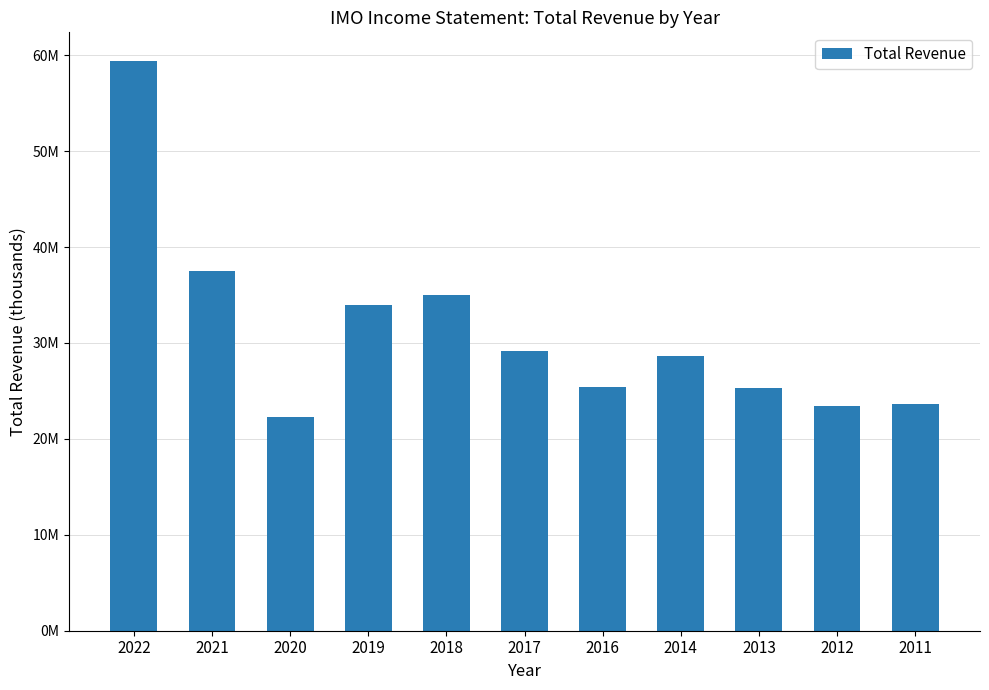

Are the bars horizontal?

No